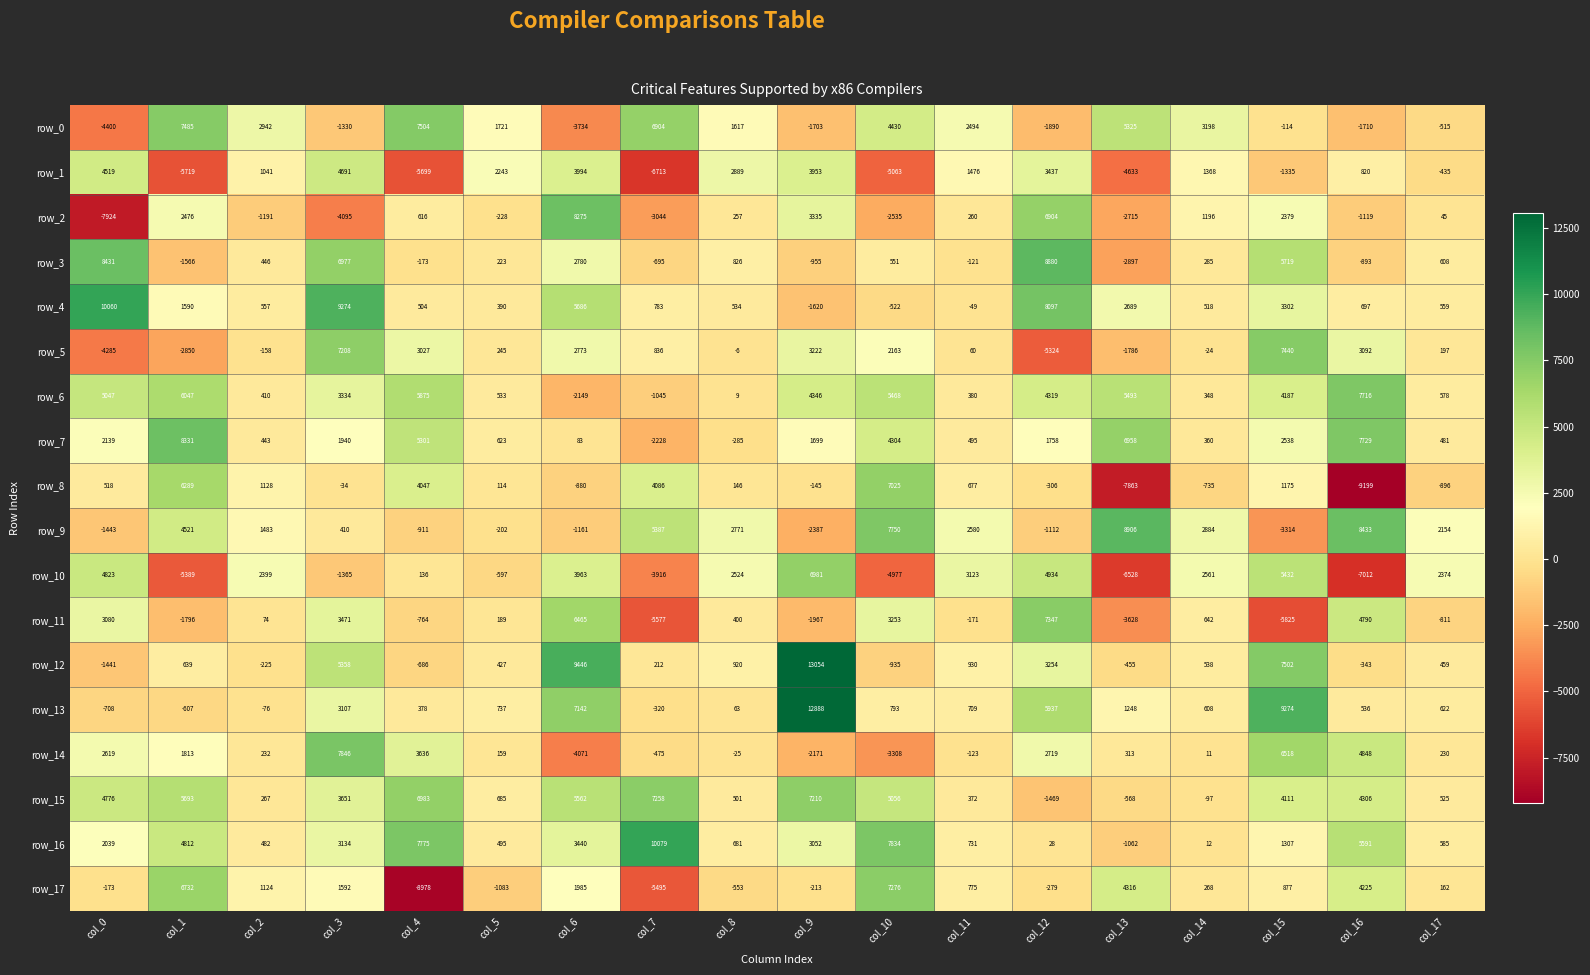

Rank the series at col_4 from lowest to highest value.

row_17, row_1, row_9, row_11, row_12, row_3, row_10, row_13, row_4, row_2, row_5, row_14, row_8, row_7, row_6, row_15, row_0, row_16